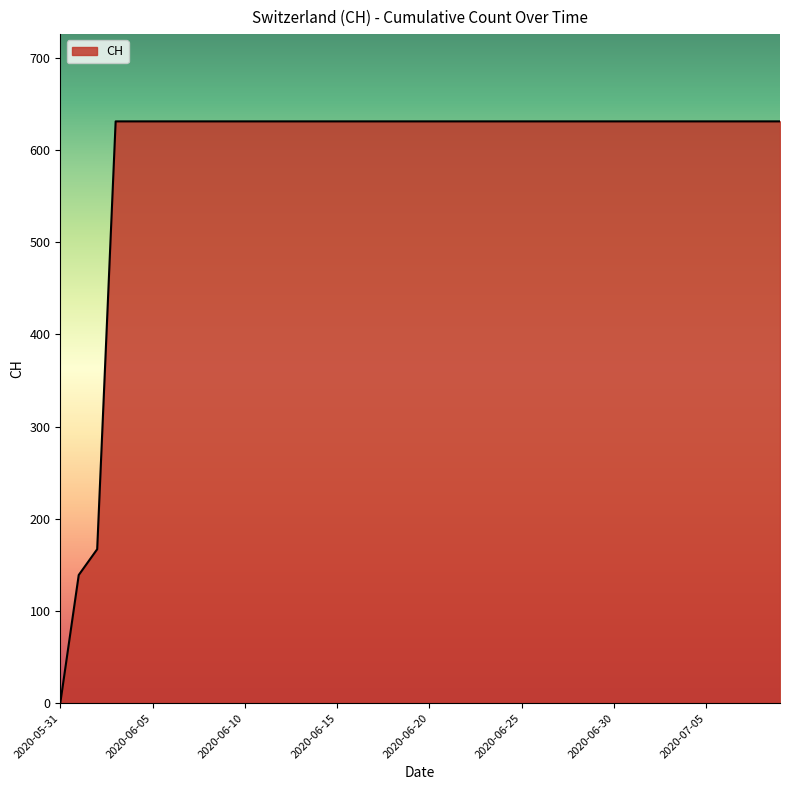

What is the maximum value shown in the chart?

631